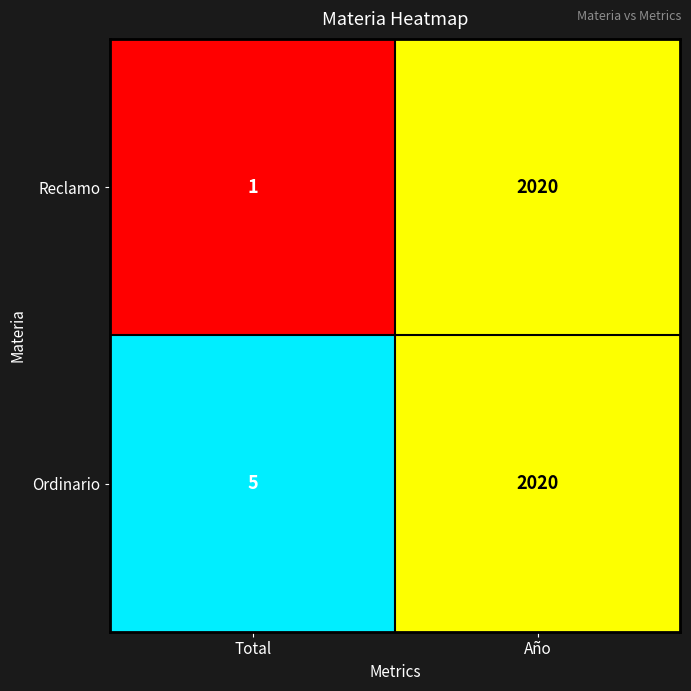

Reading right to left, transcribe all the data shown in this chart.

Reclamo: 2020	1
Ordinario: 2020	5